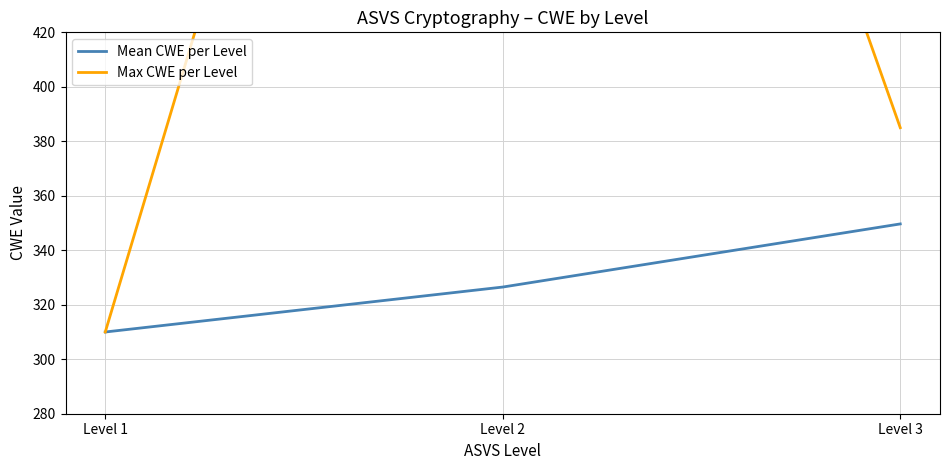

How many distinct data groups are displayed?

2